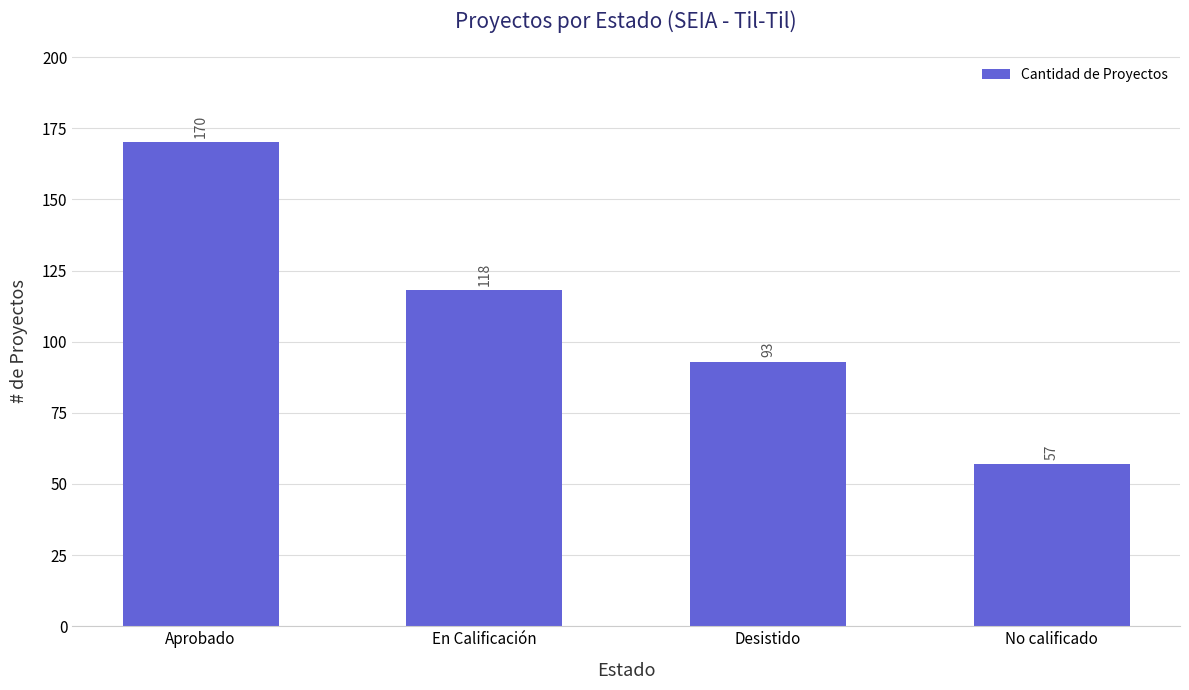

Is it true that the value at No calificado is 57?

True